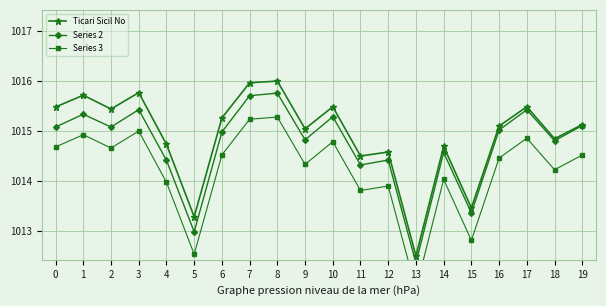

Which series has the widest spread of values?

Ticari Sicil No